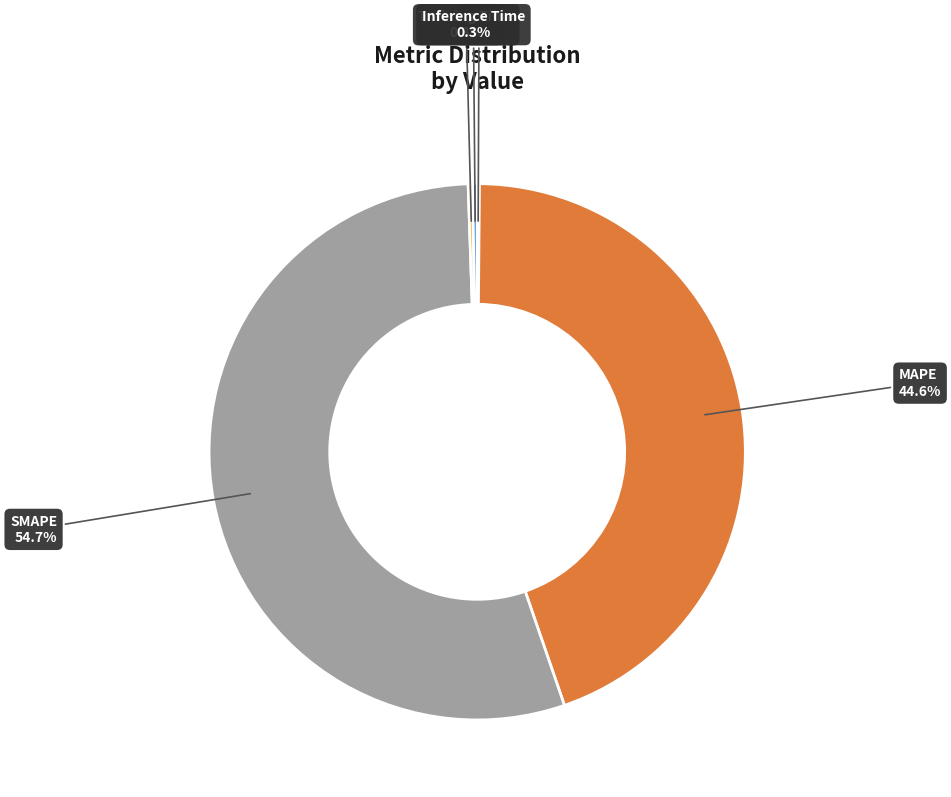

Does SMAPE represent more than half of the total?

Yes